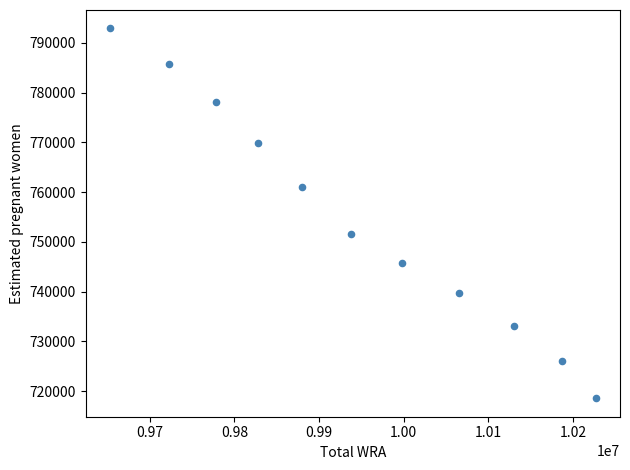

What is the range of X values (max minus min)?

574000.0